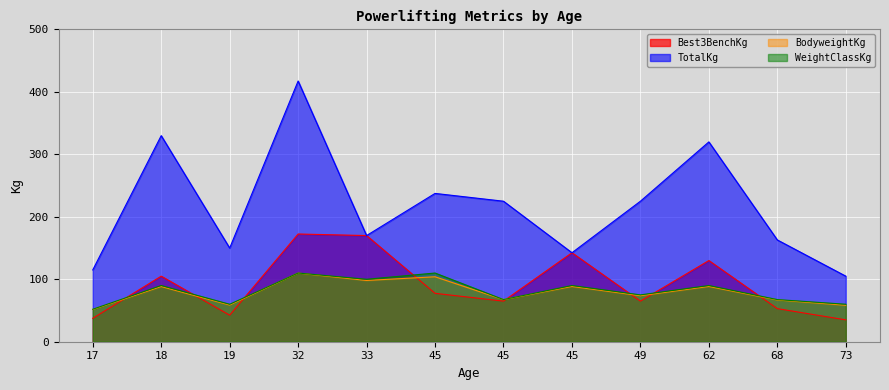

In Best3BenchKg, how many points are higher than both neighbors (excluding endpoints)?

4